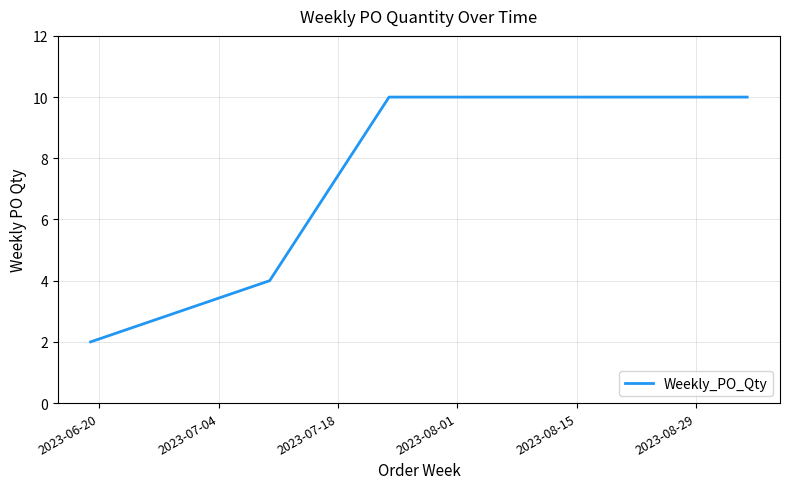

What is the greatest value displayed?

10